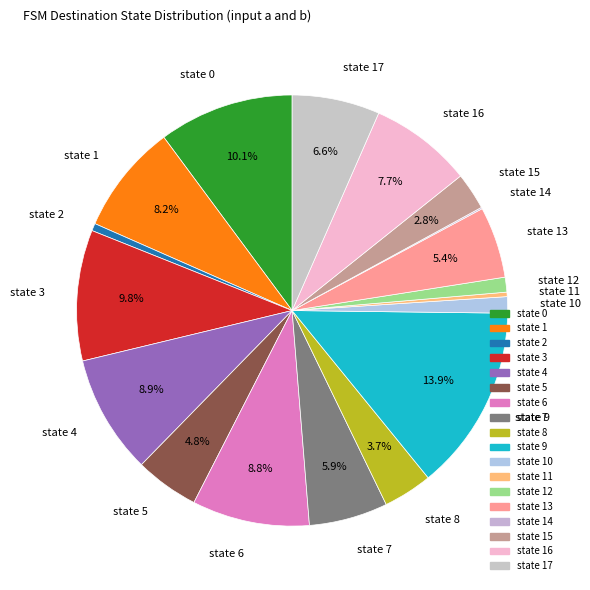

The state 4 slice represents 14% of the pie. True or false?

False